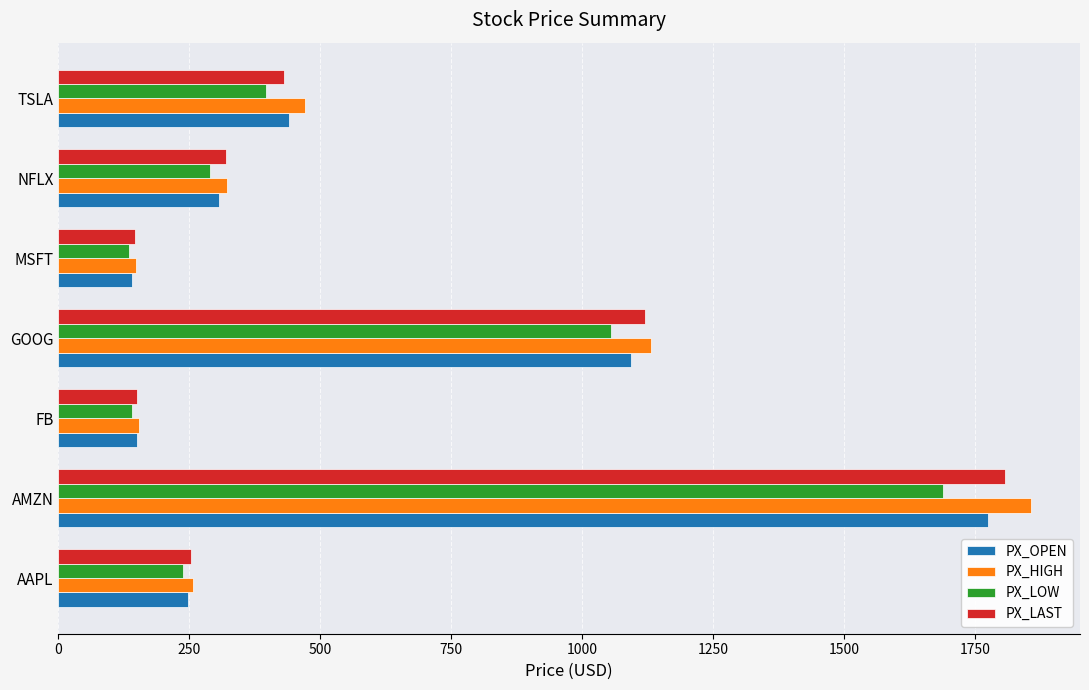

The value of PX_HIGH at TSLA is 187.4. True or false?

False